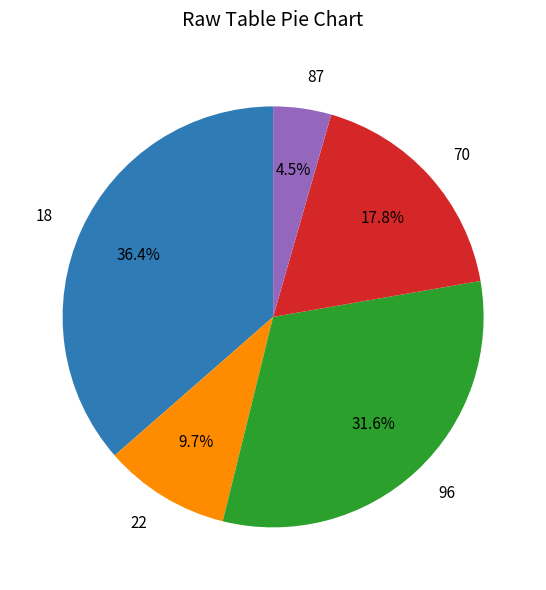

Does any single category account for the majority?

No